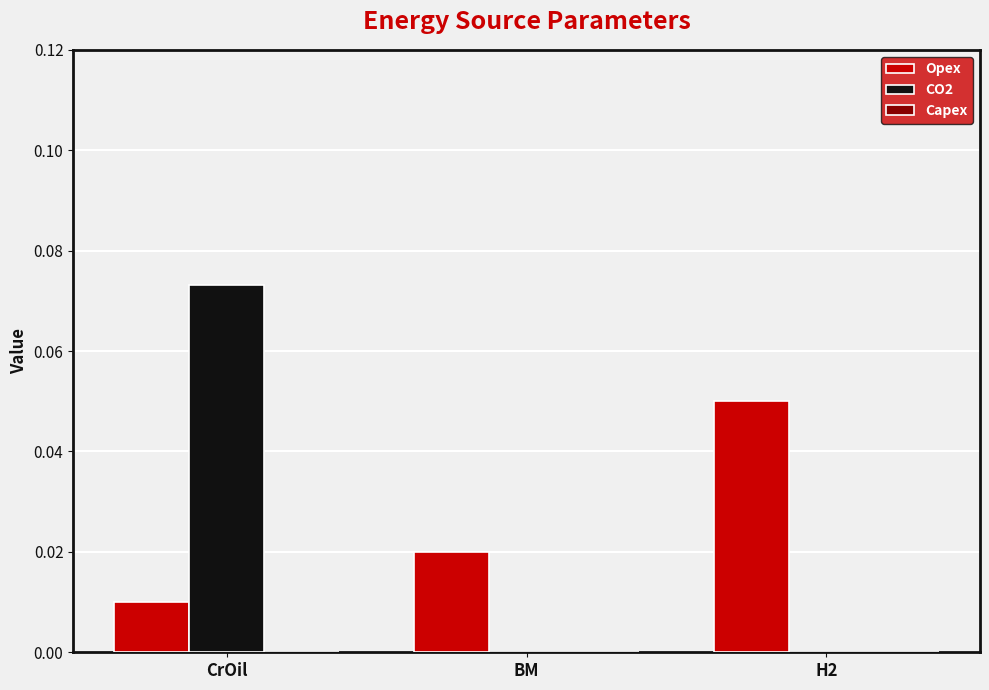

Between CrOil and H2, which series saw the biggest shift?

CO2